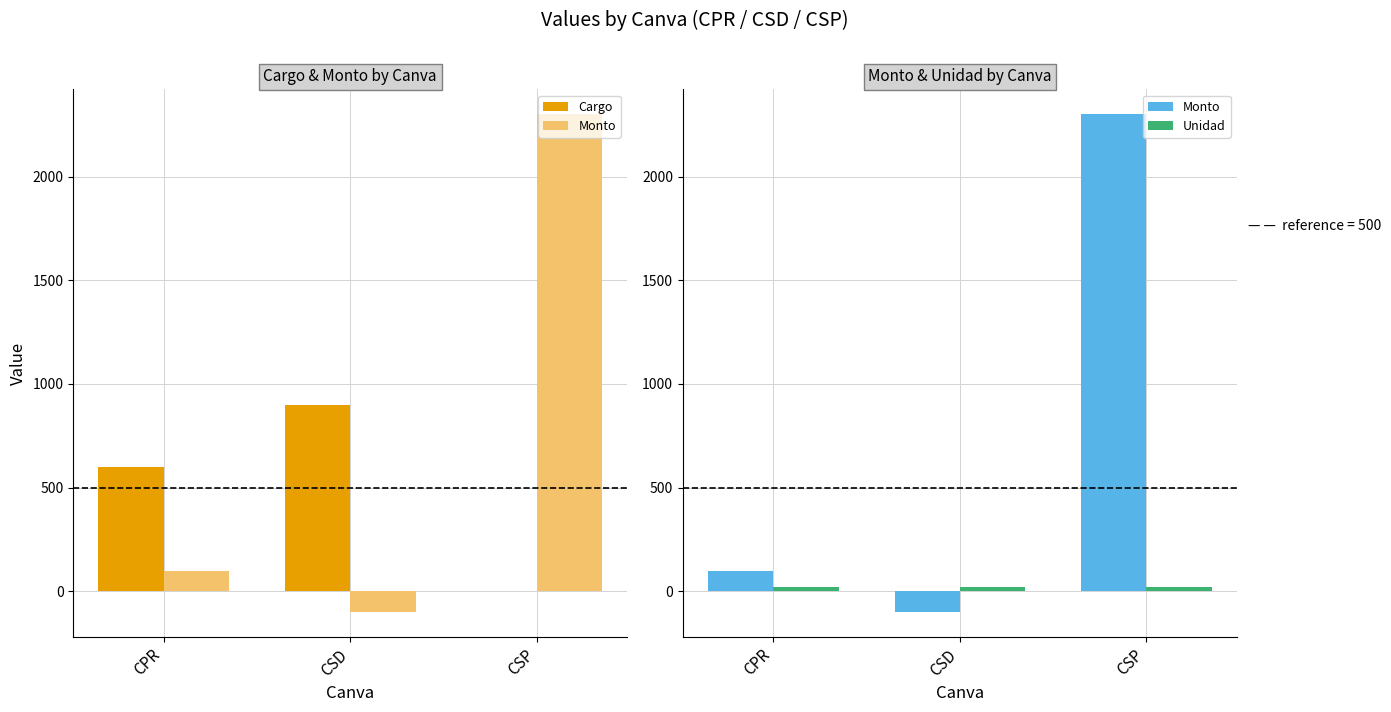

Which label corresponds to the largest value in the chart?

CSP